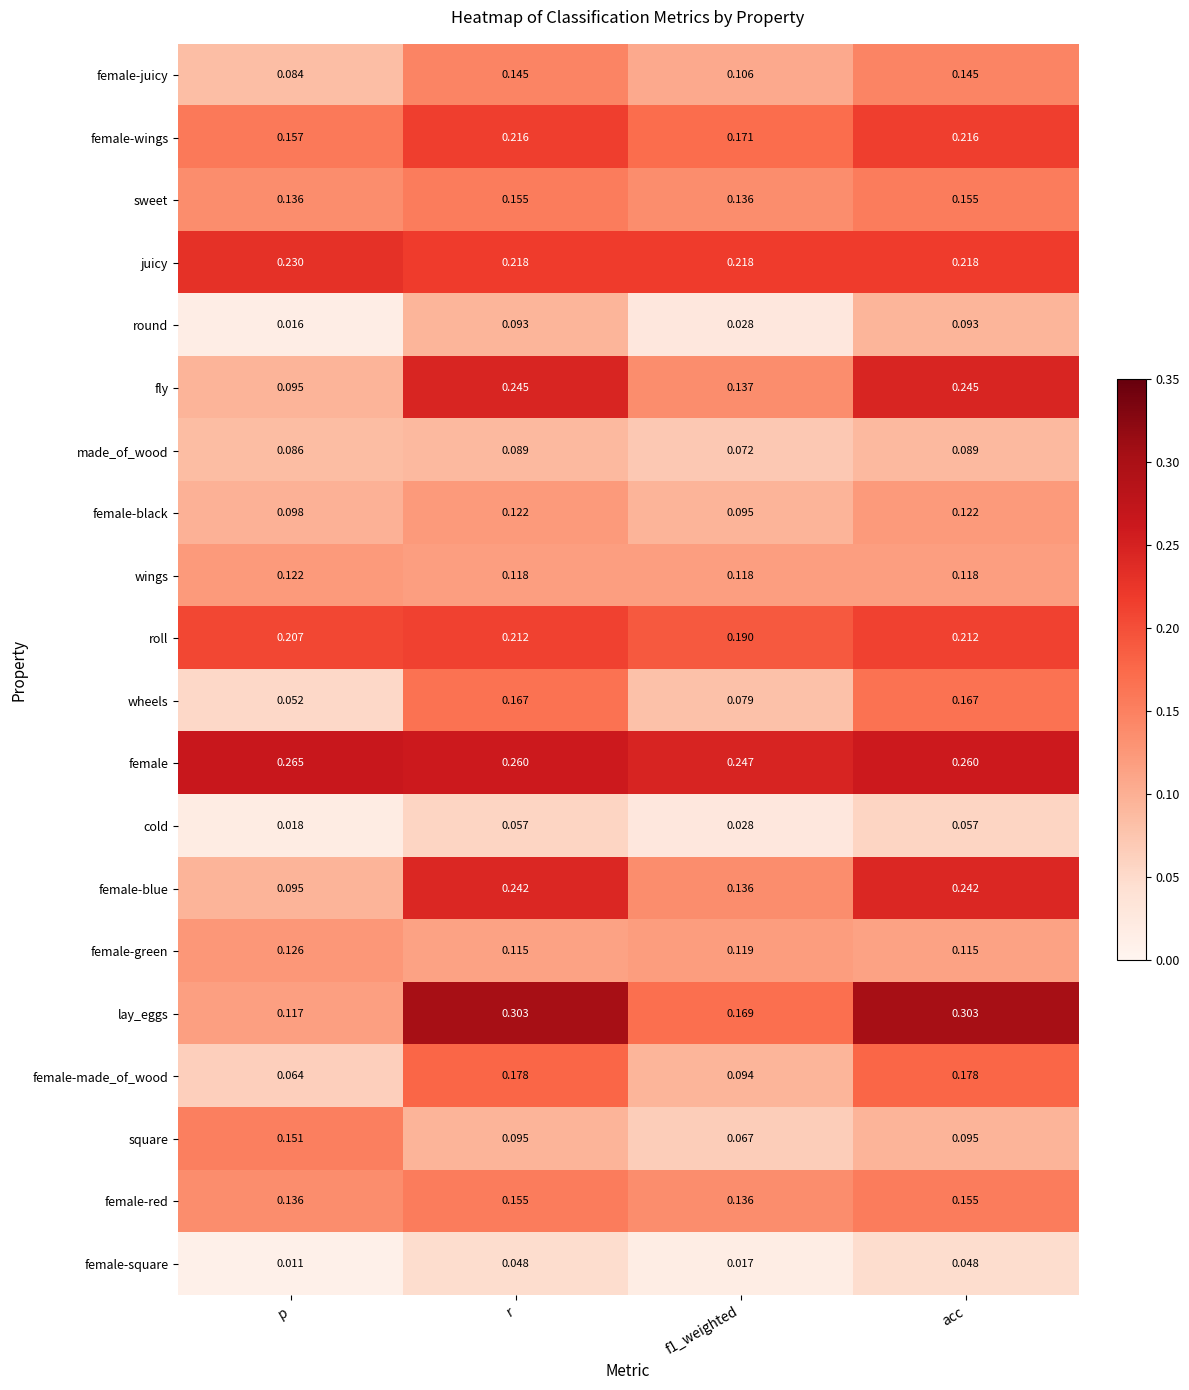

Between p and f1_weighted, which series saw the biggest shift?

square